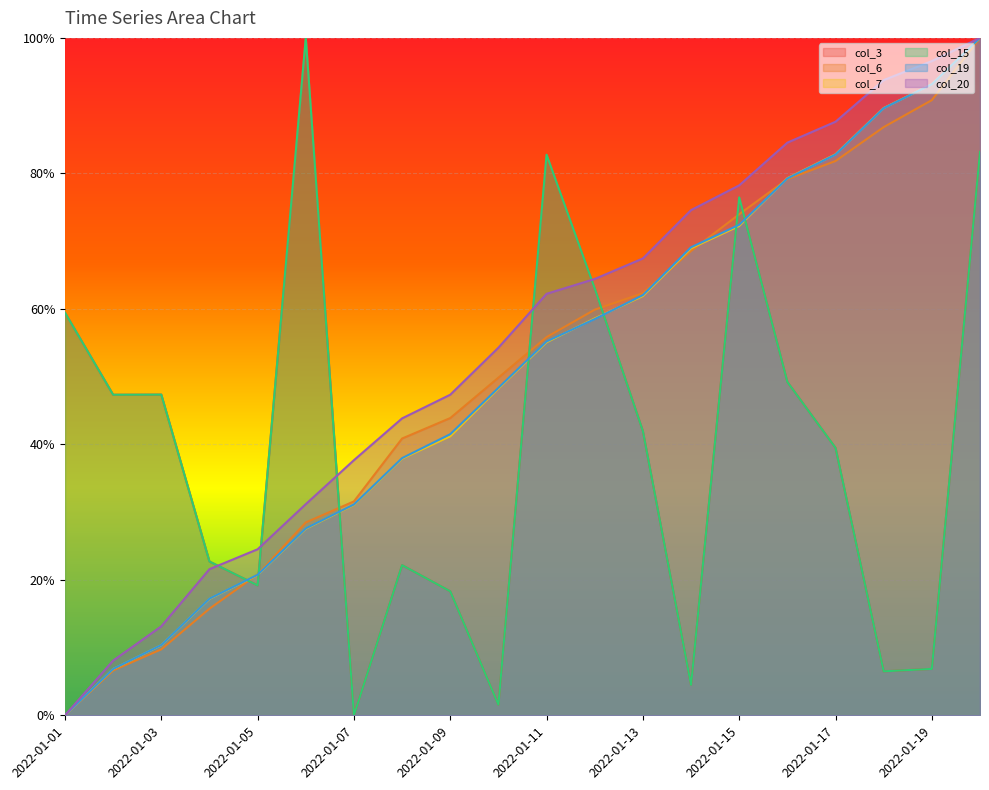

What is the difference between the col_7 values at 2022-01-15 and 2022-01-07?

0.4